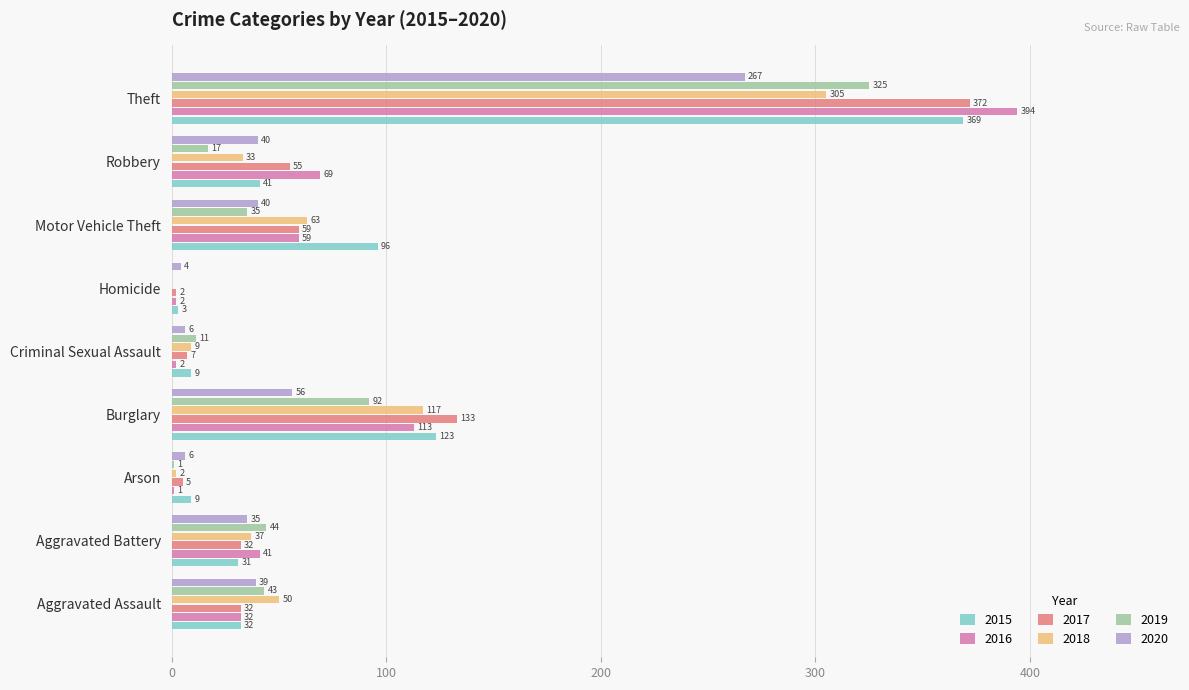

Where is 2015 nearest to the value 186?

Burglary